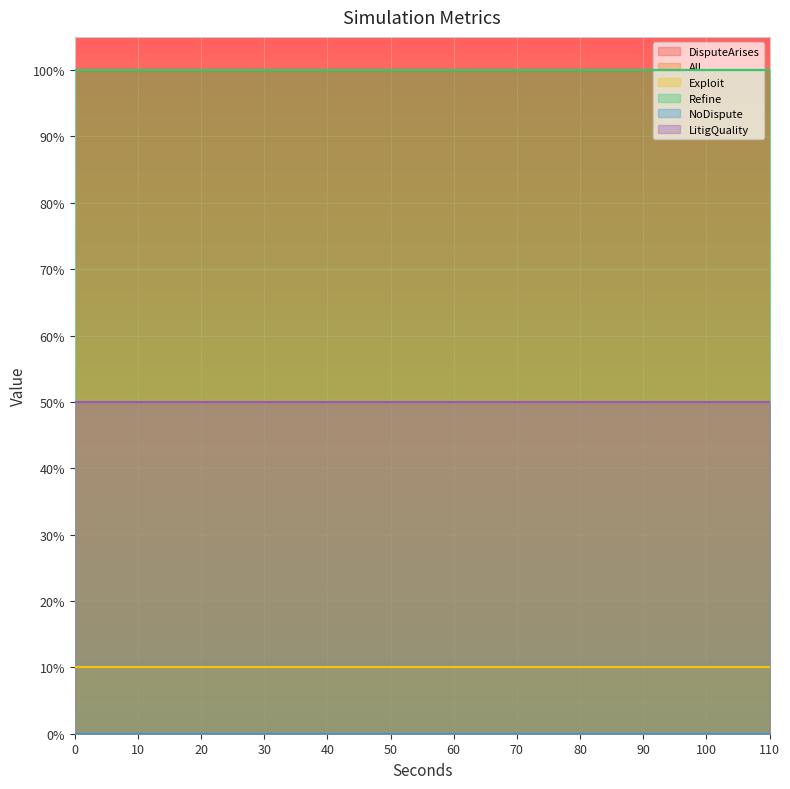

The Refine series shows 1.0 at 18. True or false?

True